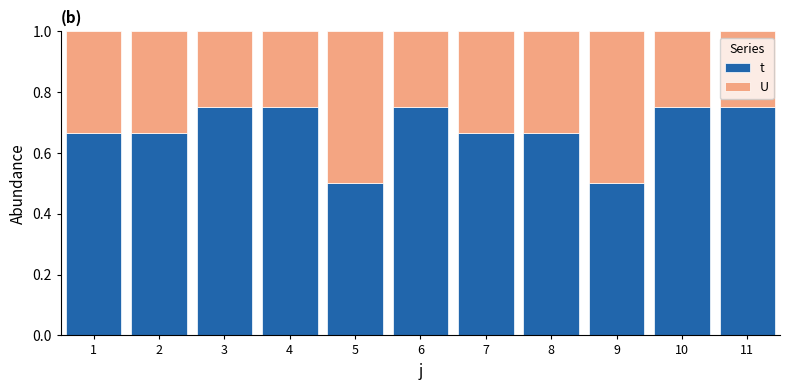

Rank the series at 6 from lowest to highest value.

U, t